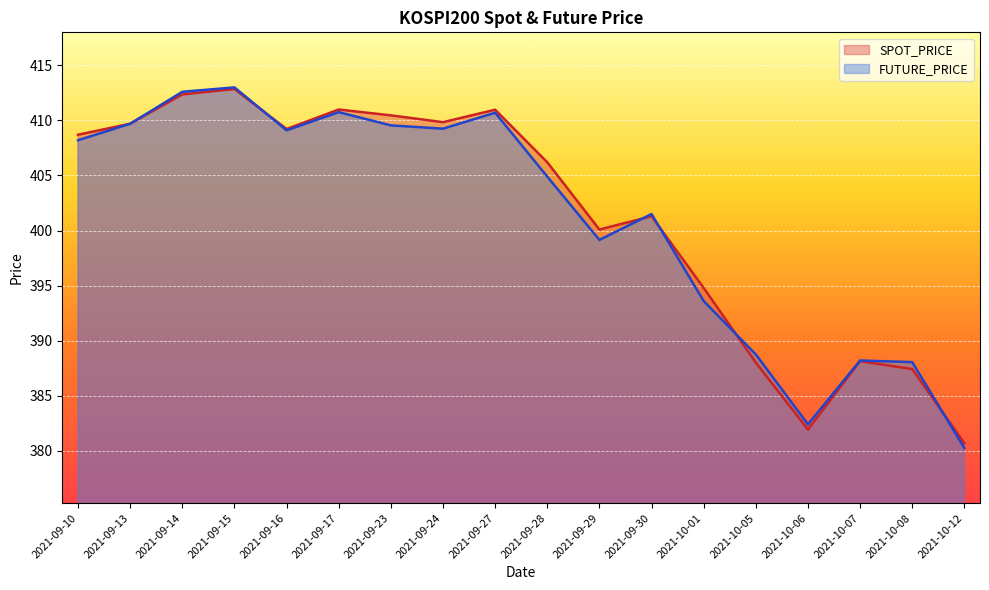

The FUTURE_PRICE series shows 401.5 at 2021-09-30. True or false?

True